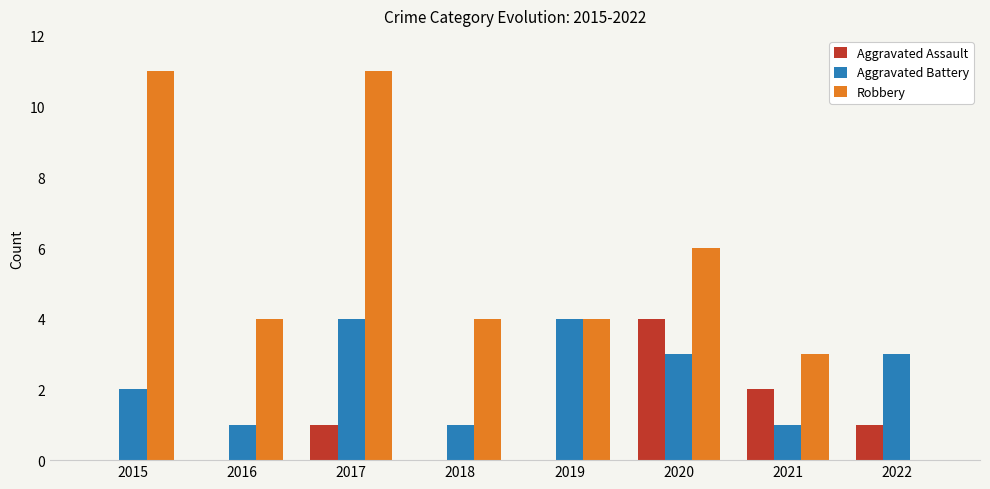

Is the value of Aggravated Battery at 2022 greater than the value of Aggravated Assault at 2021?

Yes